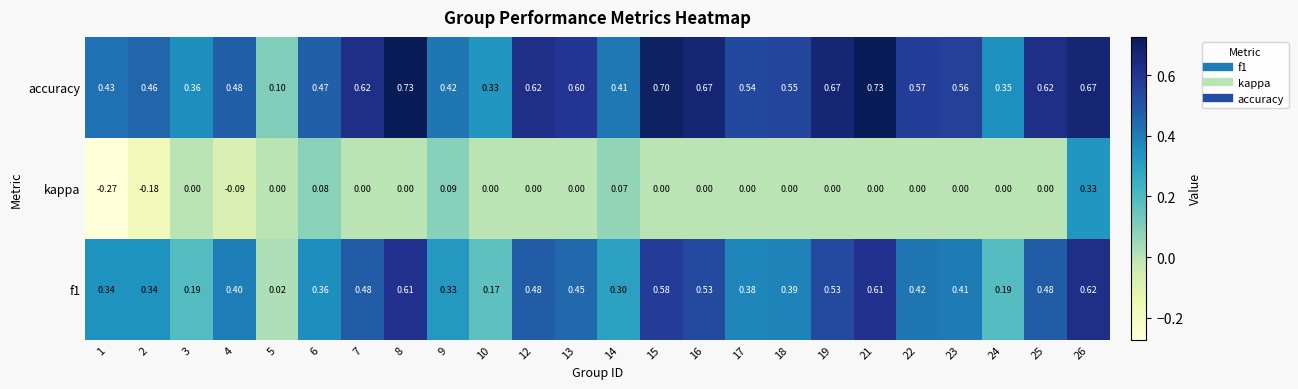

Is the value of f1 at 4 greater than the value of accuracy at 16?

No